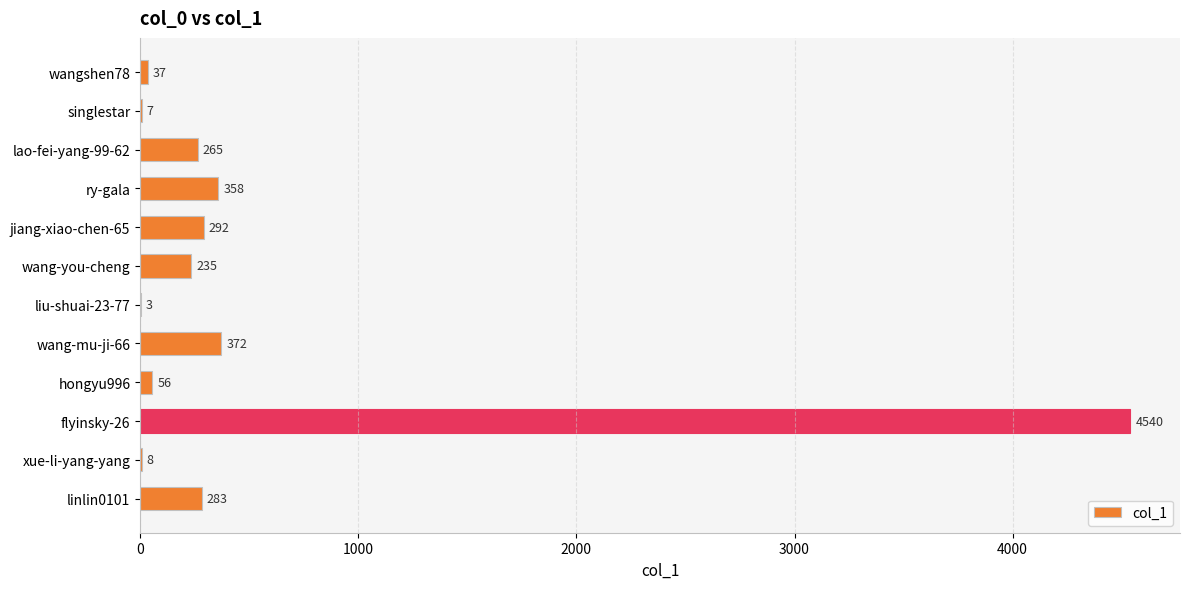

Reading top to bottom, list all the values displayed in this chart.

wangshen78=37	singlestar=7	lao-fei-yang-99-62=265	ry-gala=358	jiang-xiao-chen-65=292	wang-you-cheng=235	liu-shuai-23-77=3	wang-mu-ji-66=372	hongyu996=56	flyinsky-26=4540	xue-li-yang-yang=8	linlin0101=283